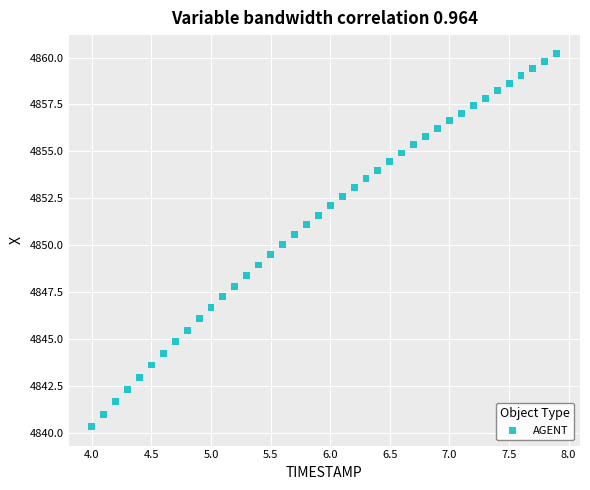

What is the range of Y values (max minus min)?

19.9